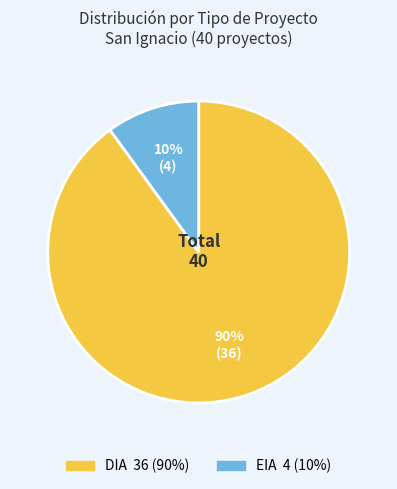

To the nearest percent, what is the average slice percentage?

50%